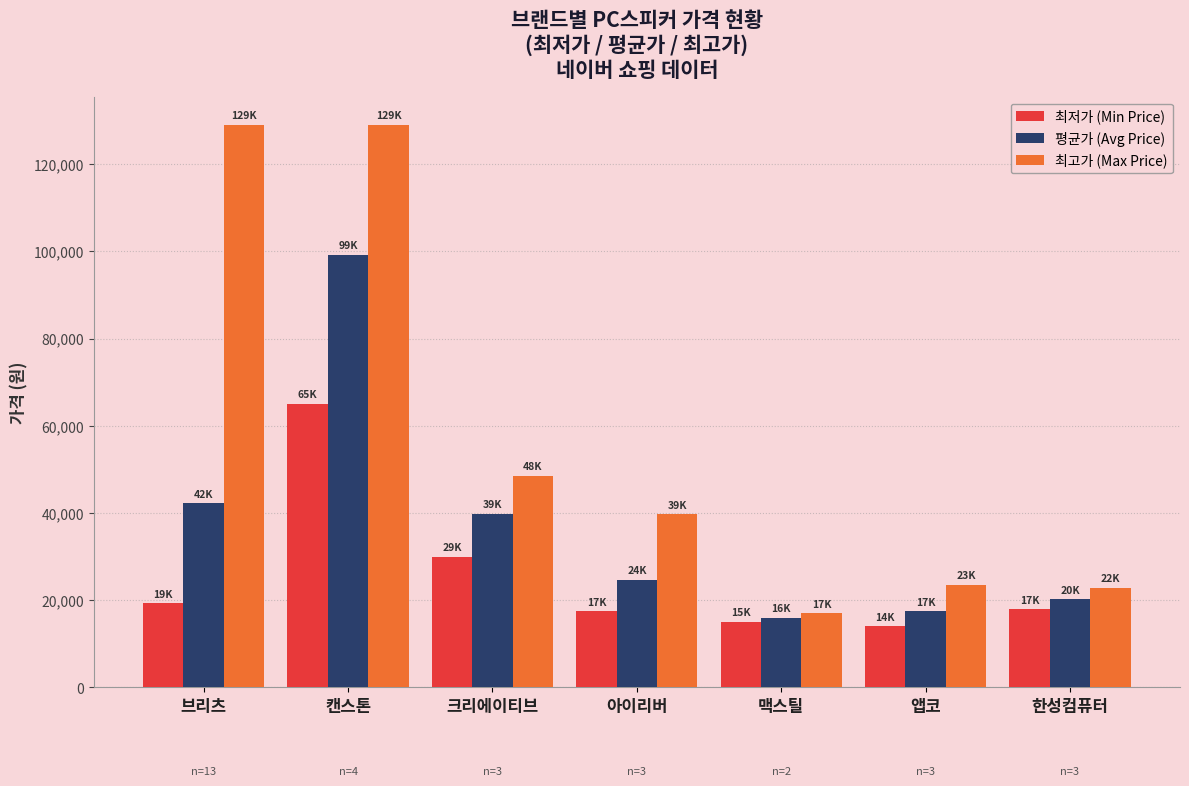

Which series has the widest spread of values?

최고가 (Max Price)